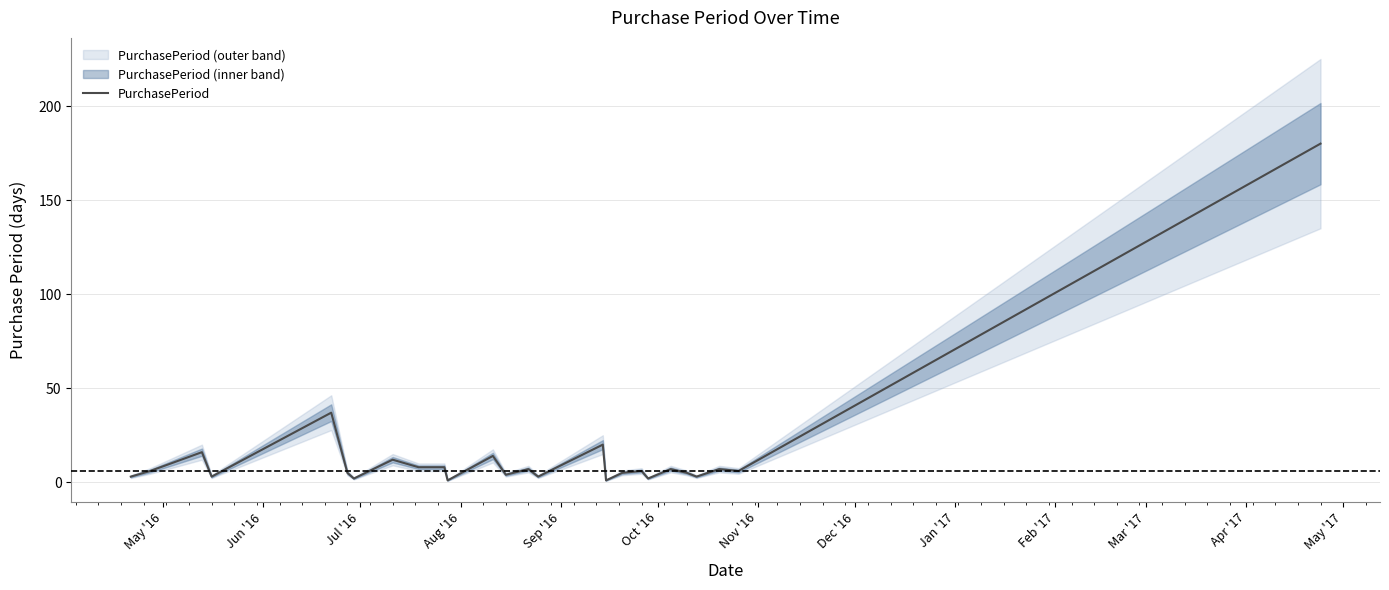

What is the label of the 16th point from the right?

Mar '17